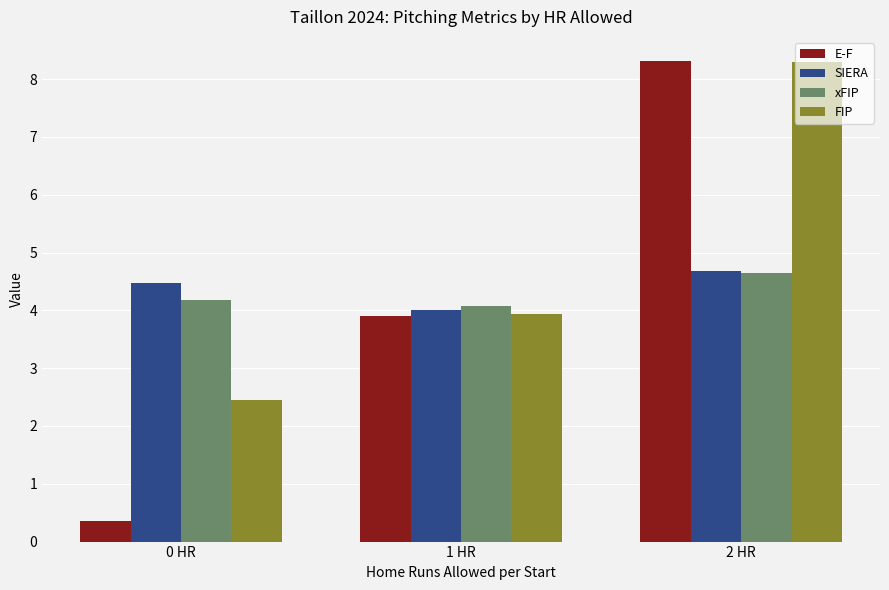

What is the sum of all E-F values?

12.6